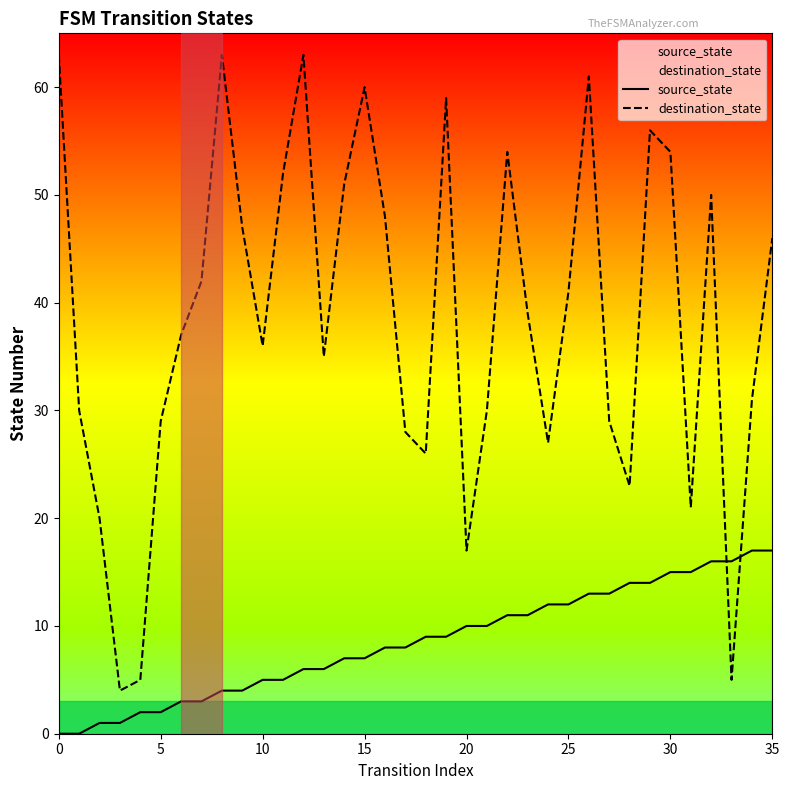

Rank the series at 22 from highest to lowest value.

destination_state, source_state